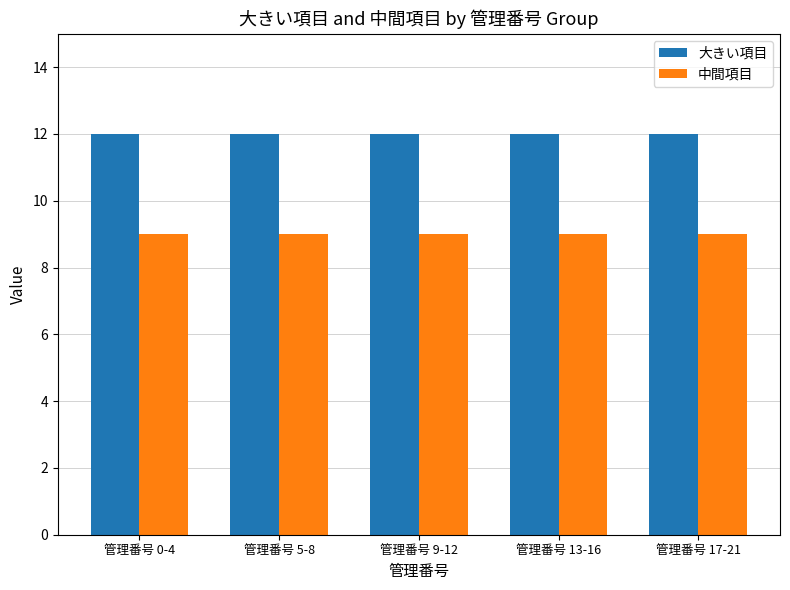

Rank the series at 管理番号 9-12 from lowest to highest value.

中間項目, 大きい項目